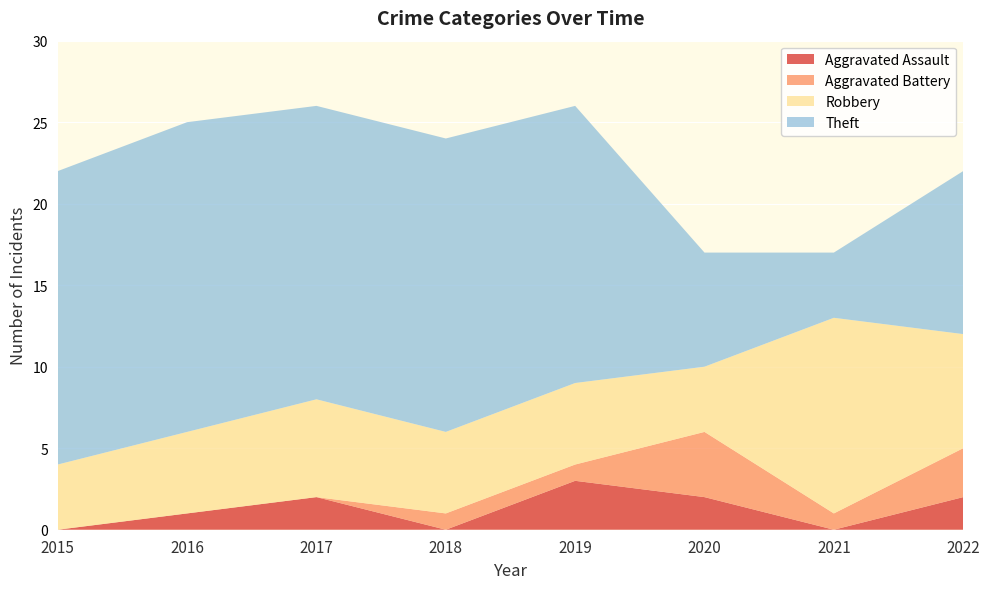

Reading left to right, list all the values displayed in this chart.

Aggravated Assault: 2015=0	2016=1	2017=2	2018=0	2019=3	2020=2	2021=0	2022=2
Aggravated Battery: 2015=0	2016=0	2017=0	2018=1	2019=1	2020=4	2021=1	2022=3
Robbery: 2015=4	2016=5	2017=6	2018=5	2019=5	2020=4	2021=12	2022=7
Theft: 2015=18	2016=19	2017=18	2018=18	2019=17	2020=7	2021=4	2022=10